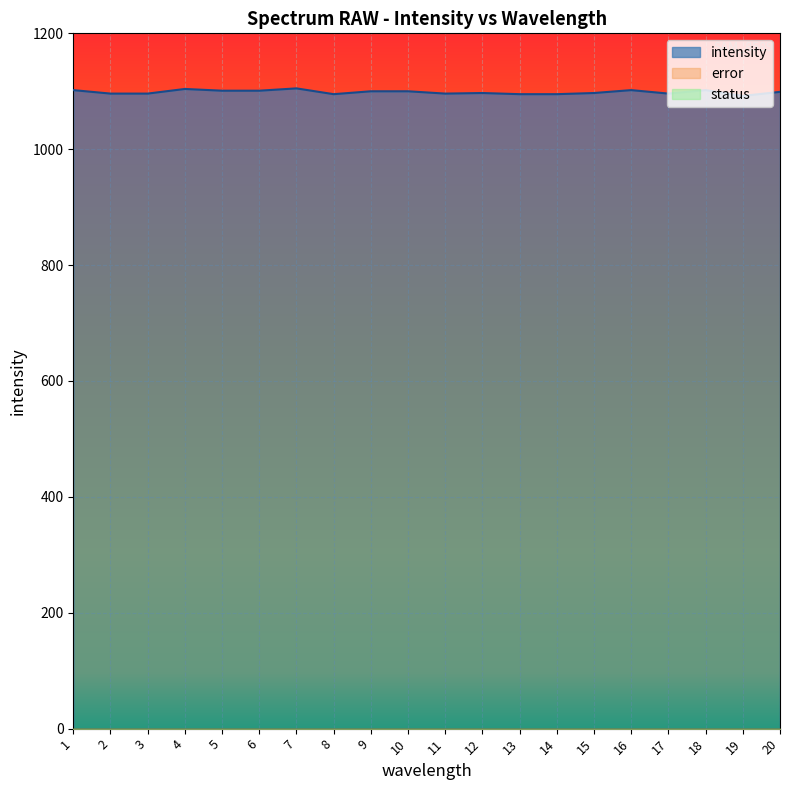

Which series has the largest range (max minus min)?

intensity